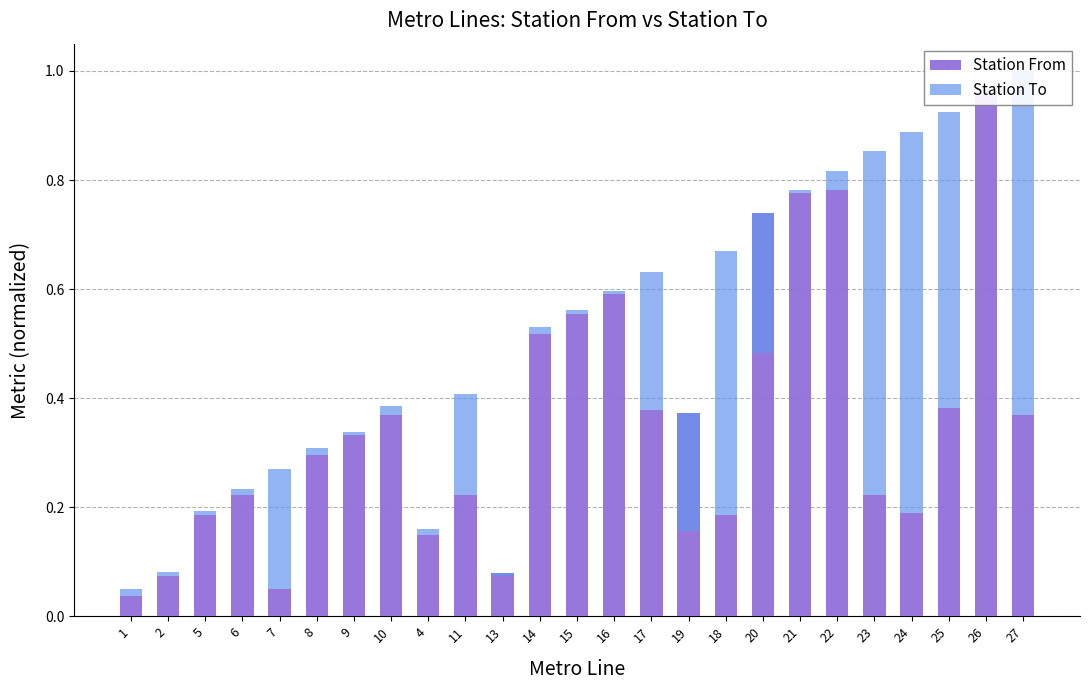

The Station To series shows 0.9 at 27. True or false?

False